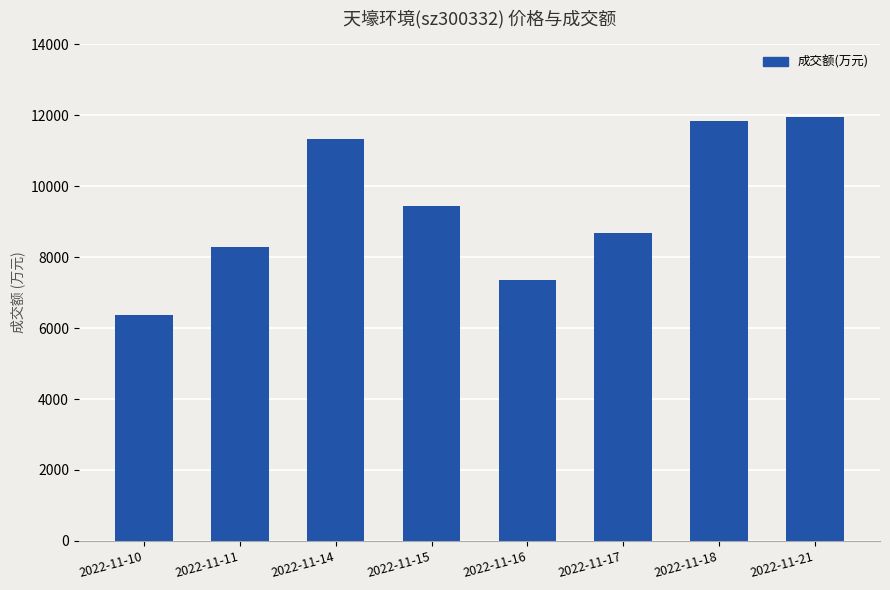

Which has a higher value, 2022-11-15 or 2022-11-10?

2022-11-15